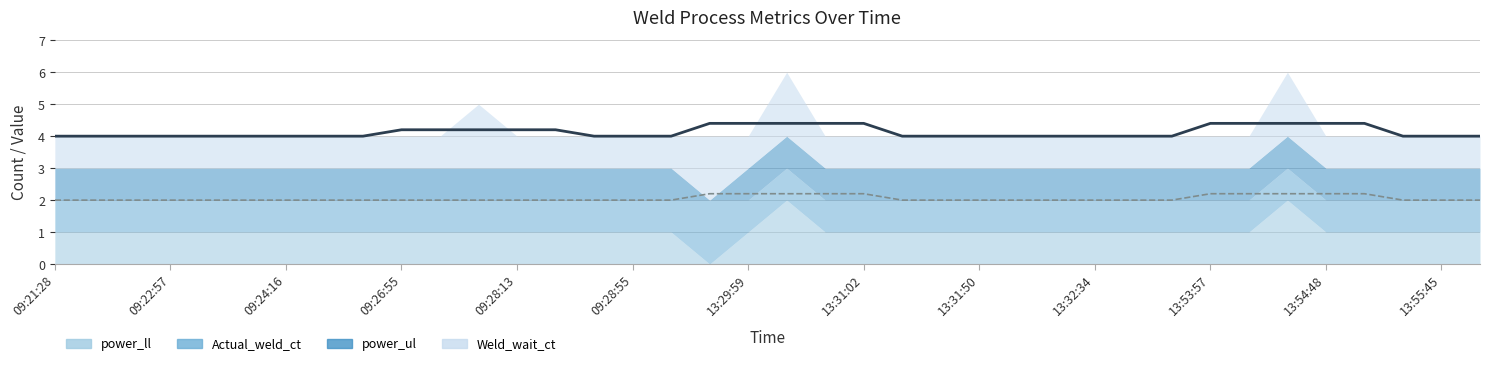

Is it true that power_ul equals 1 at 09:28:27?

True